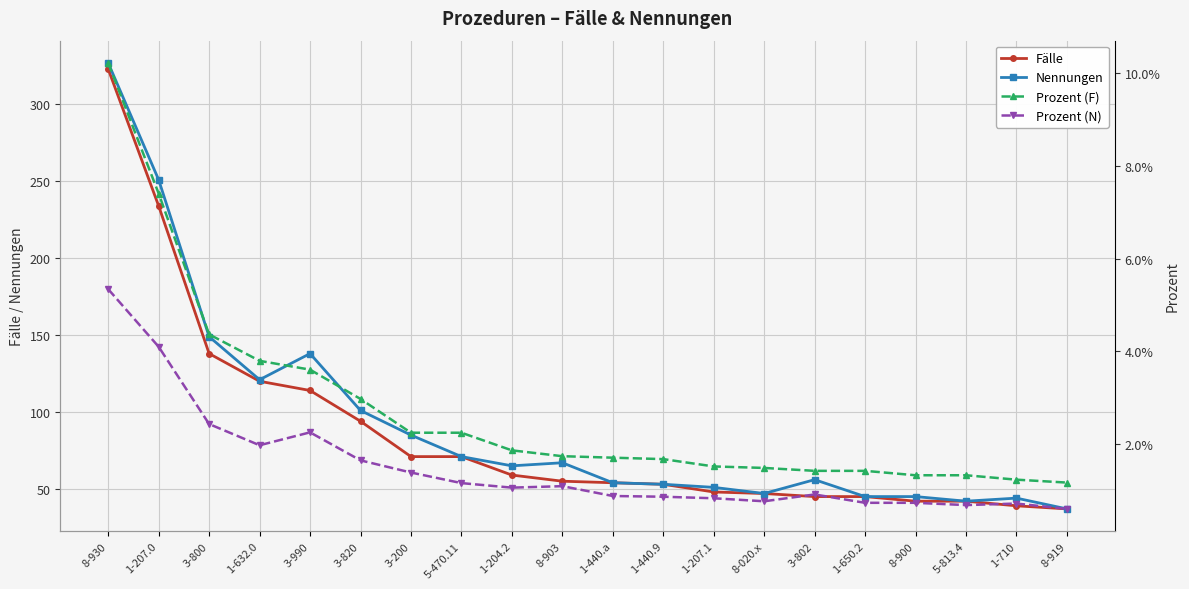

Rank the series by their maximum value, from highest to lowest.

Nennungen, Fälle, Prozent (F), Prozent (N)